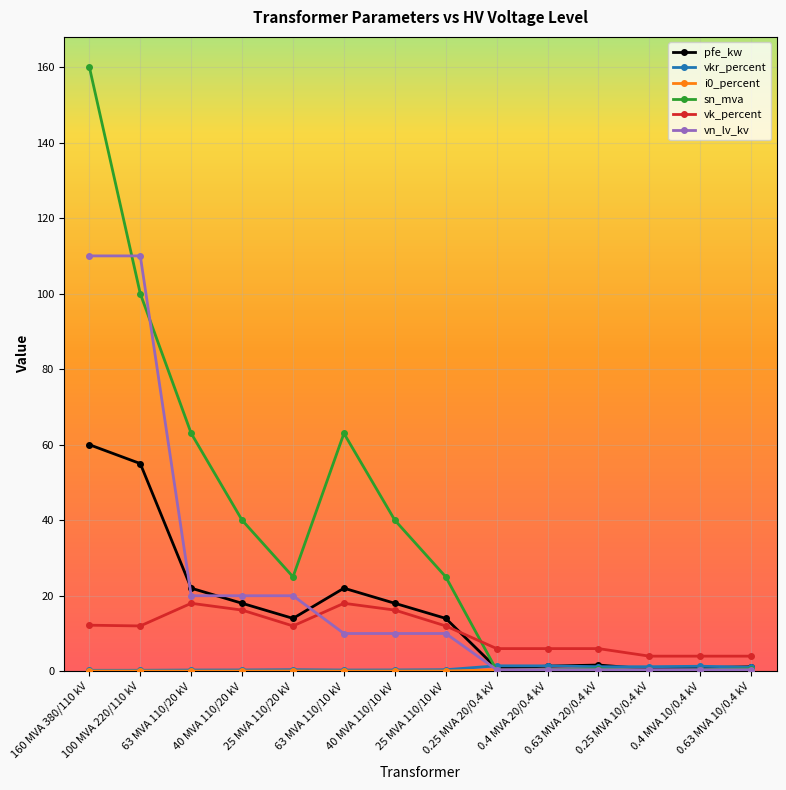

Read the vn_lv_kv value at 0.4 MVA 20/0.4 kV.

0.4